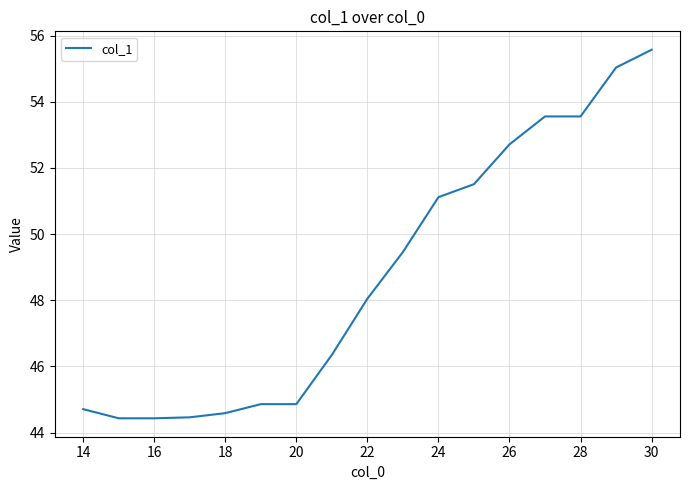

What is the difference between the second highest and minimum values?

10.6